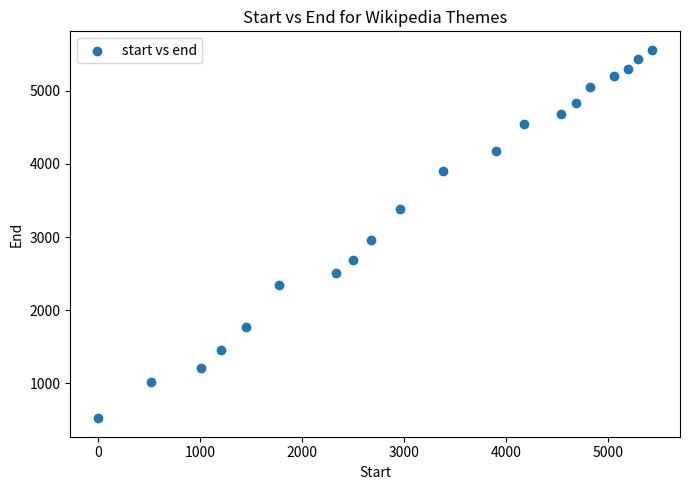

What is the range of X values (max minus min)?

5435